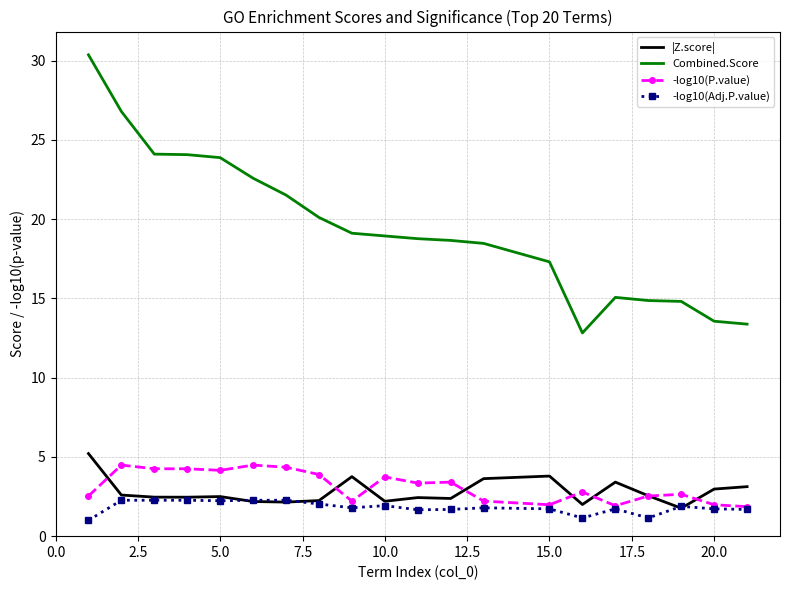

Which series has the largest total across all categories?

Combined.Score